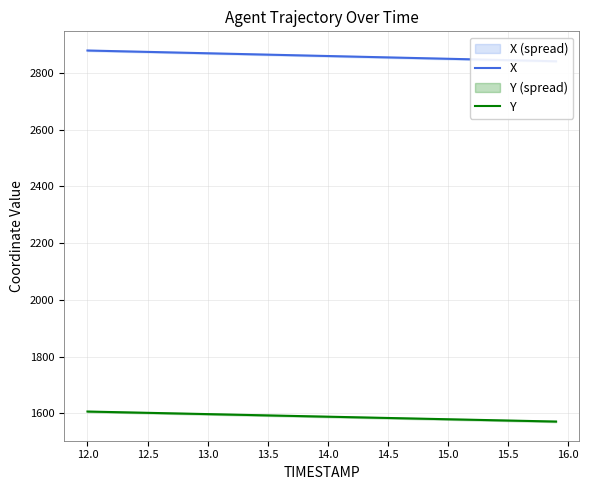

Is the value of X at 27 greater than the value of Y at 33?

Yes